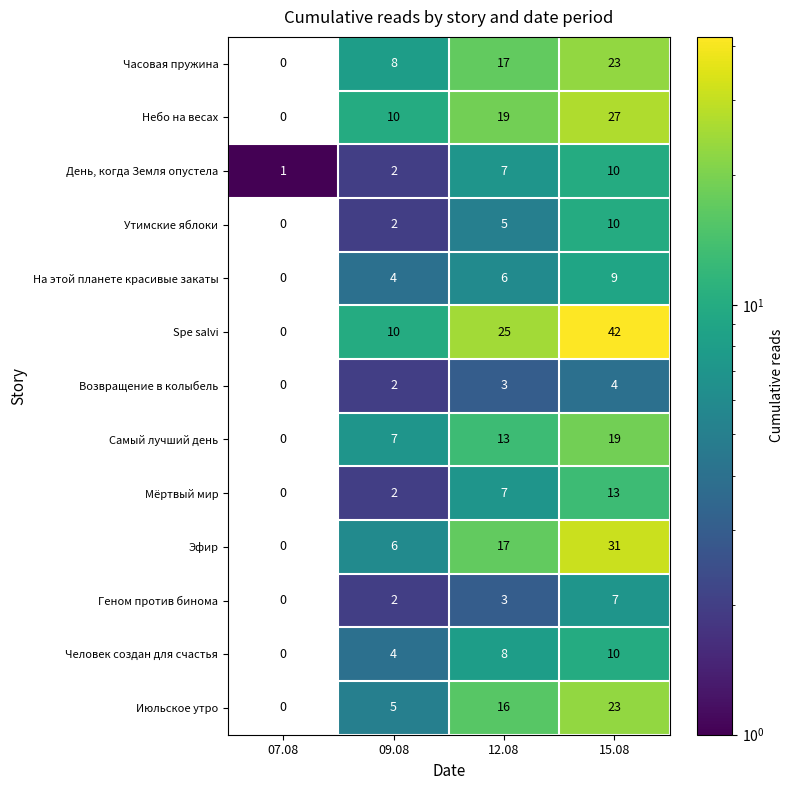

What is the total value across all series at 15.08?

228